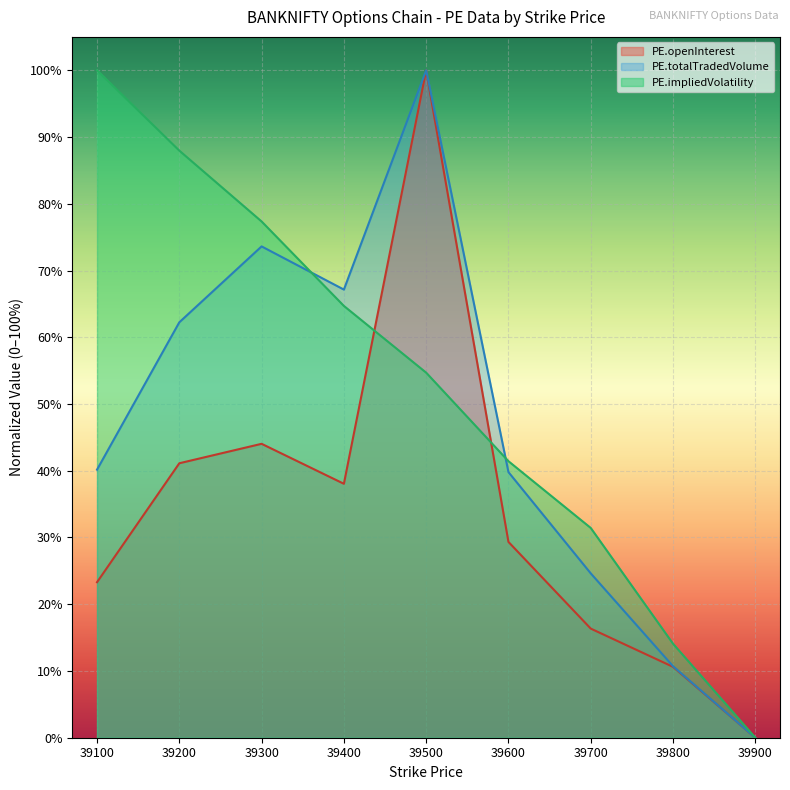

Where is PE.openInterest nearest to the value 0?

39900